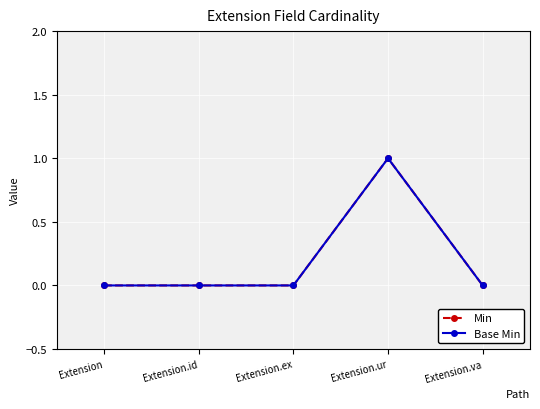

True or false: Base Min and Min intersect in this chart.

False